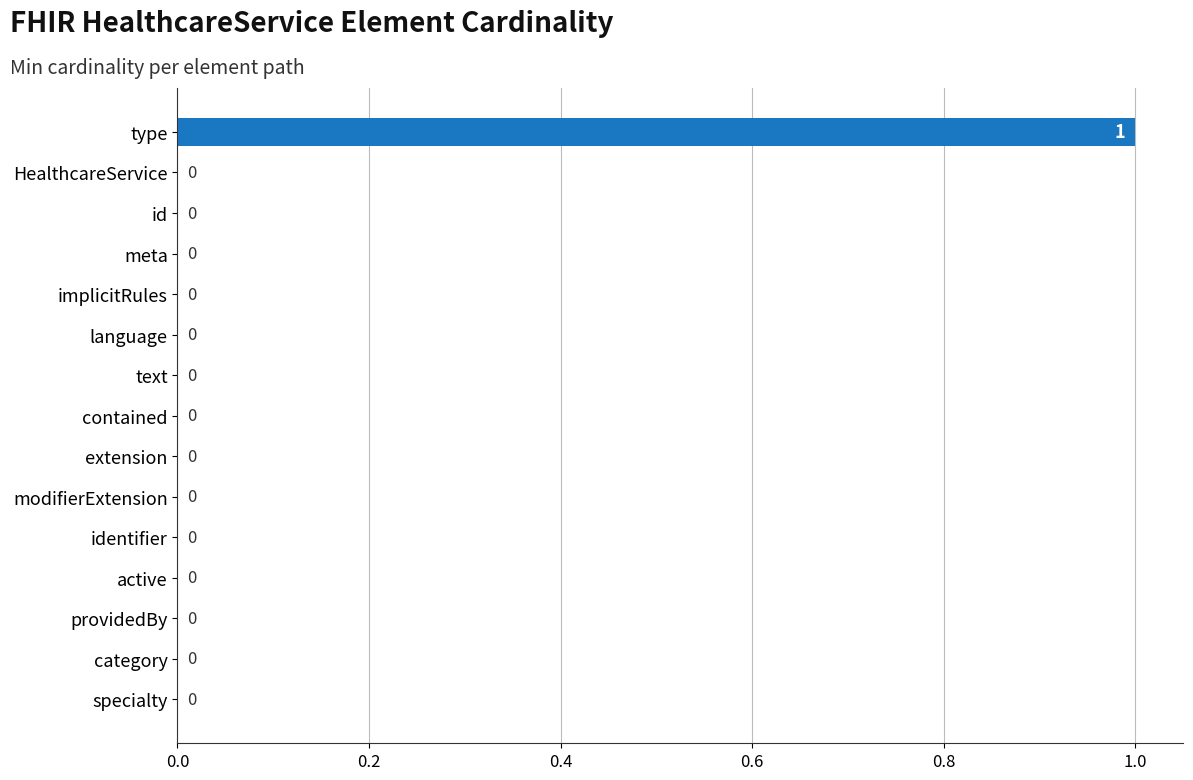

Is it true that the value at type is 1?

True